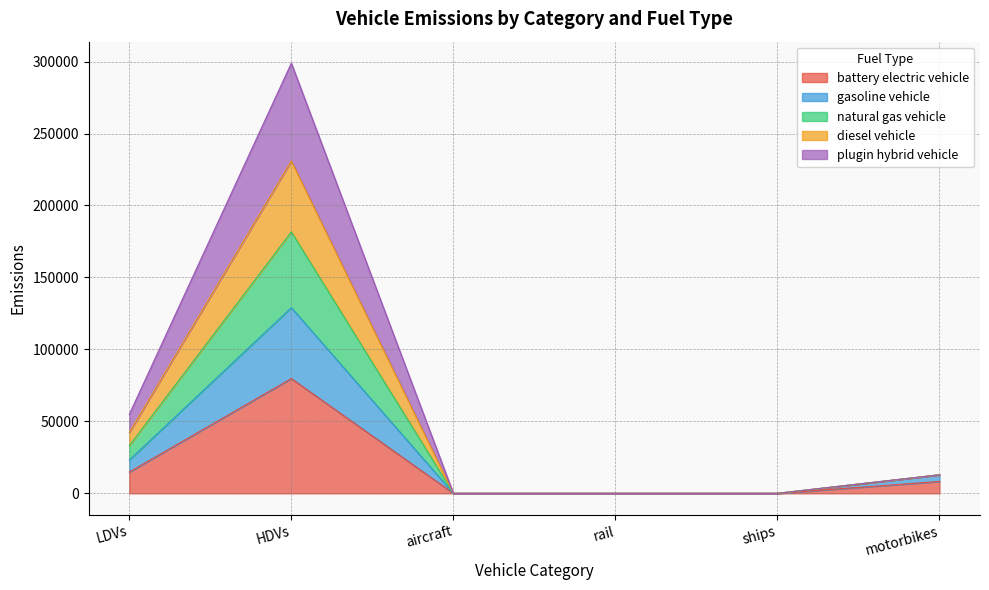

How many data points does each series have?

6